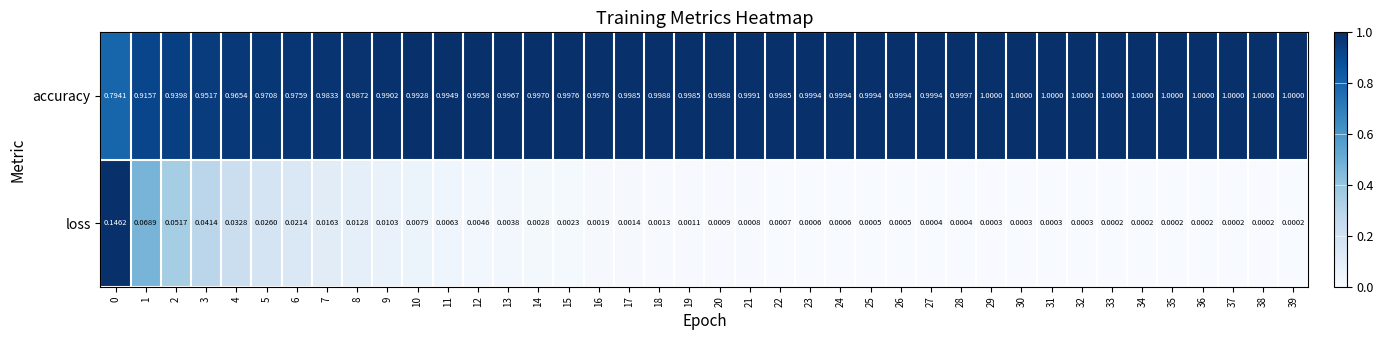

Which series changed the most between 31 and 33?

loss